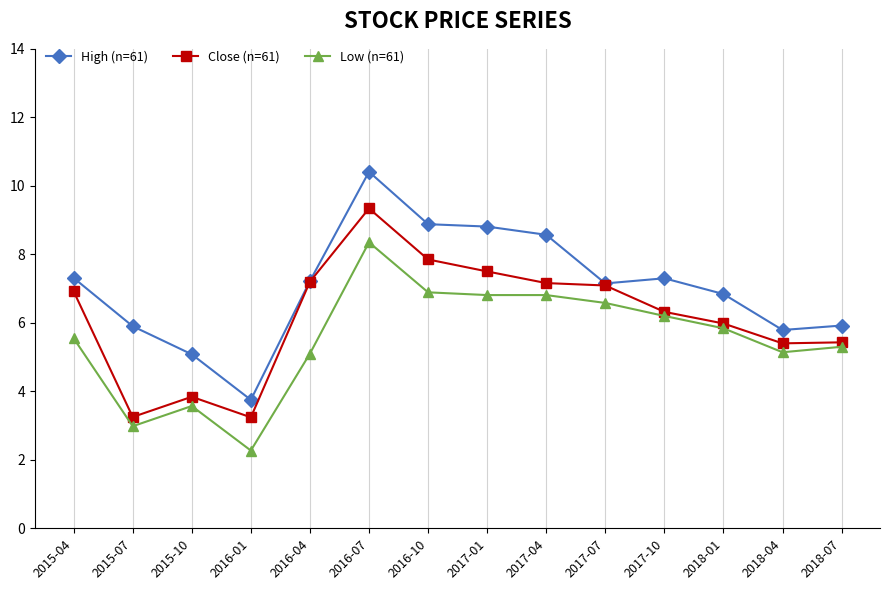

True or false: High (n=61) and Low (n=61) cross at least once.

False